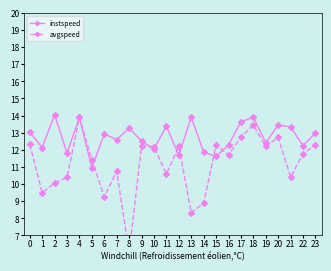

After their last crossing, which series has the higher values: avgspeed or instspeed?

instspeed